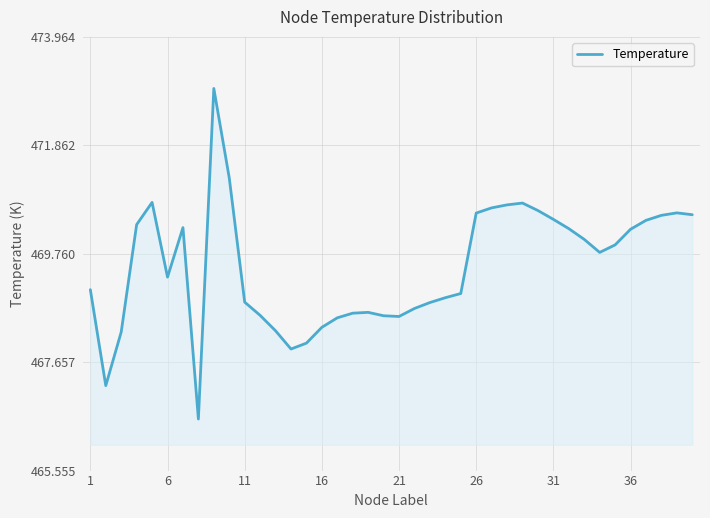

What is the maximum value shown in the chart?

473.0